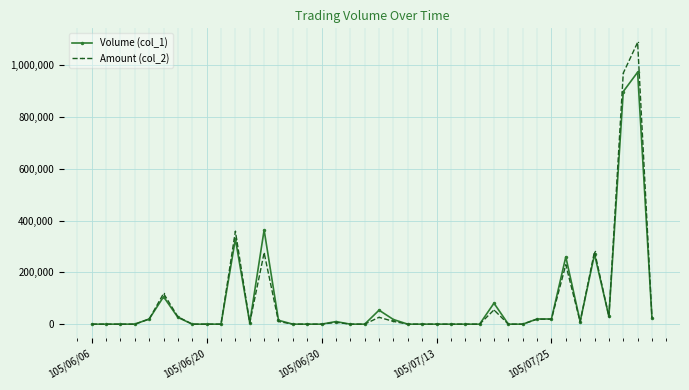

True or false: Amount (col_2) has more than 2 points higher than both neighbors.

True